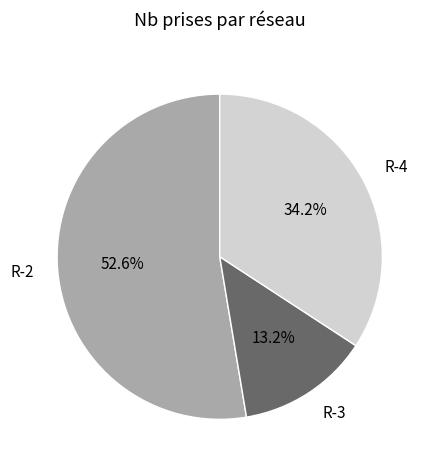

Is there a majority slice in this chart?

Yes